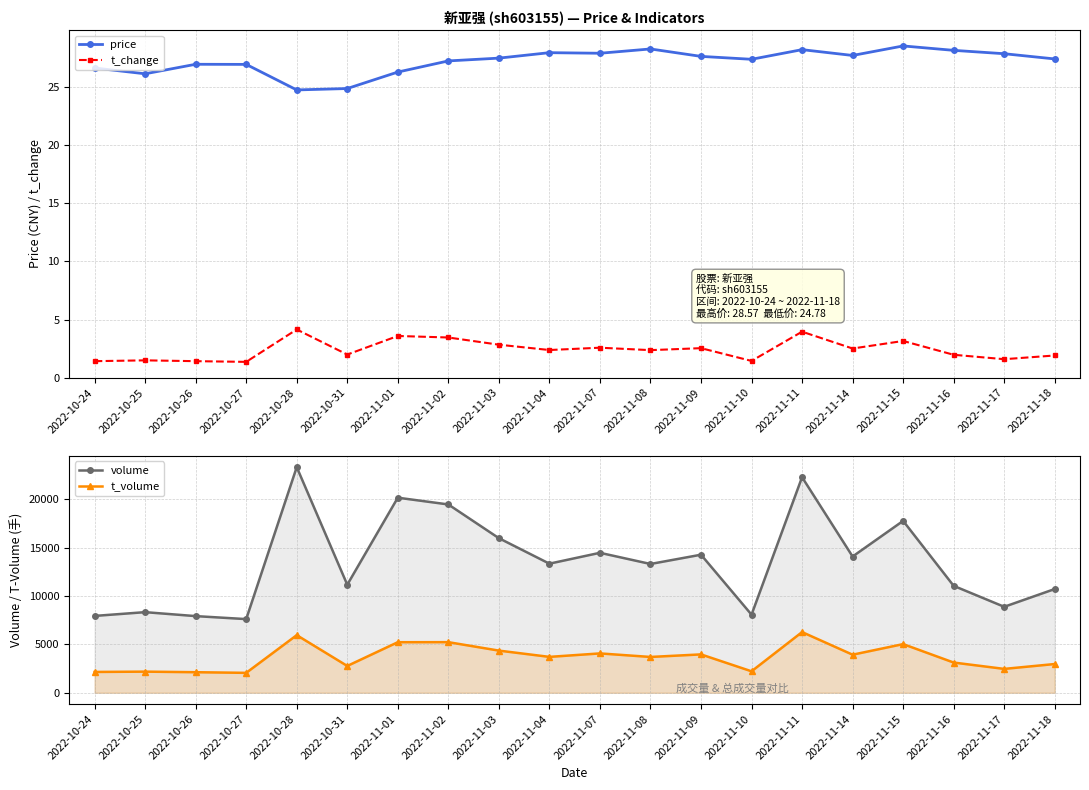

How many interior local valleys does the volume series have?

7